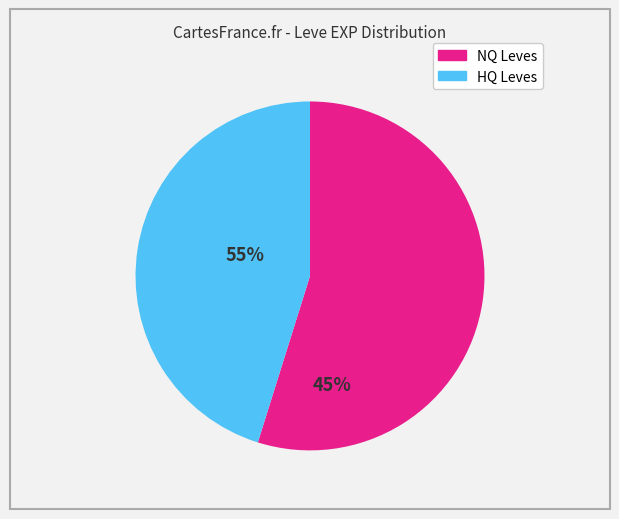

Is there any slice that represents more than half of the pie?

Yes